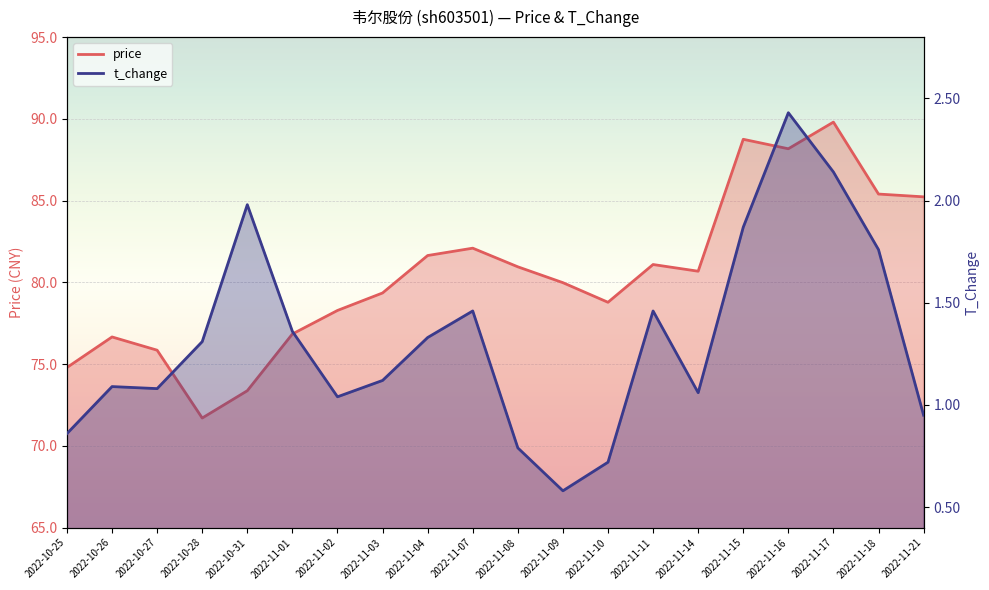

How many interior local valleys does the t_change series have?

4